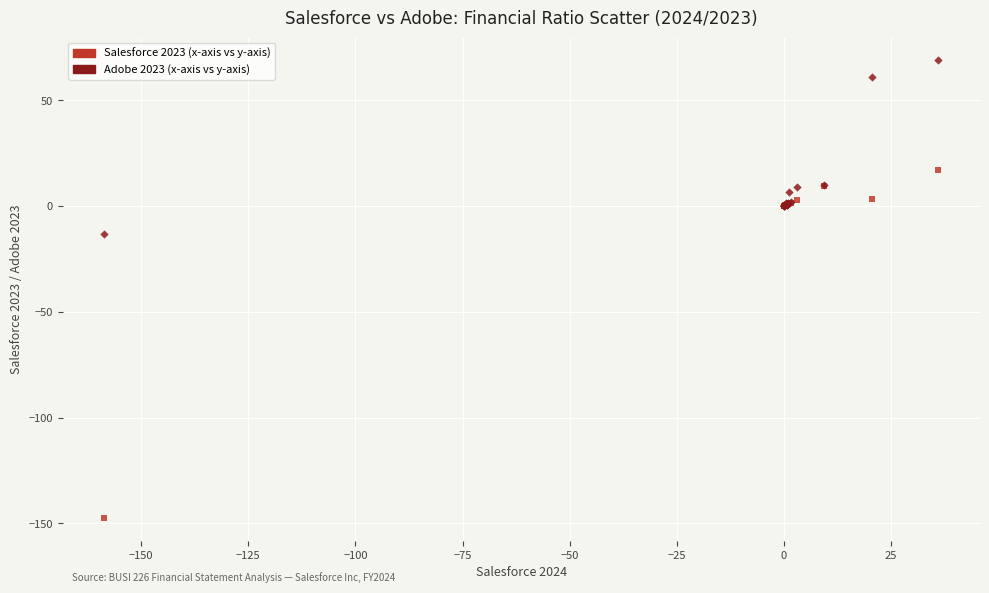

Across all series, what Y value is closest to -39?

-13.4